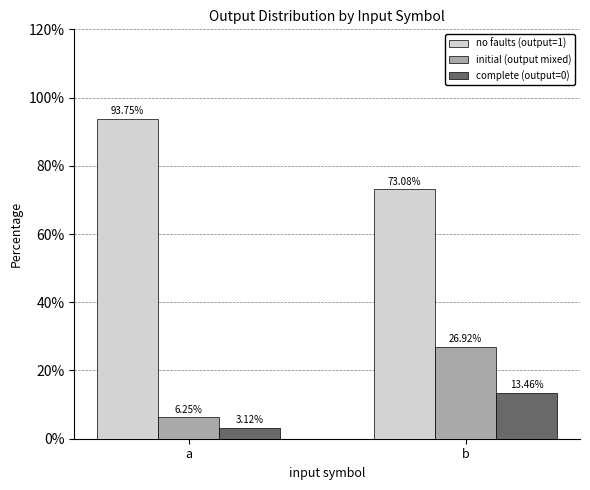

Which series has the largest total across all categories?

no faults (output=1)